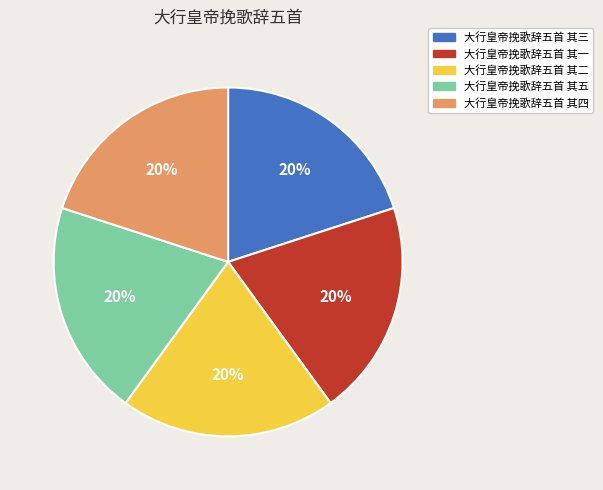

How many slices are in this pie chart?

5